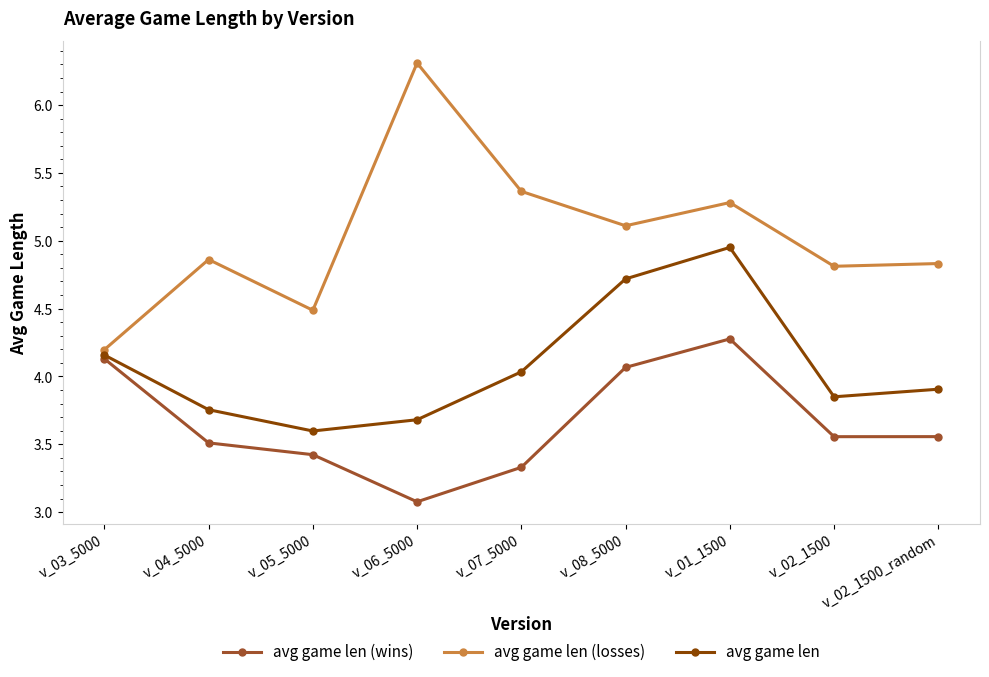

What is the label of the 4th point from the left?

v_06_5000